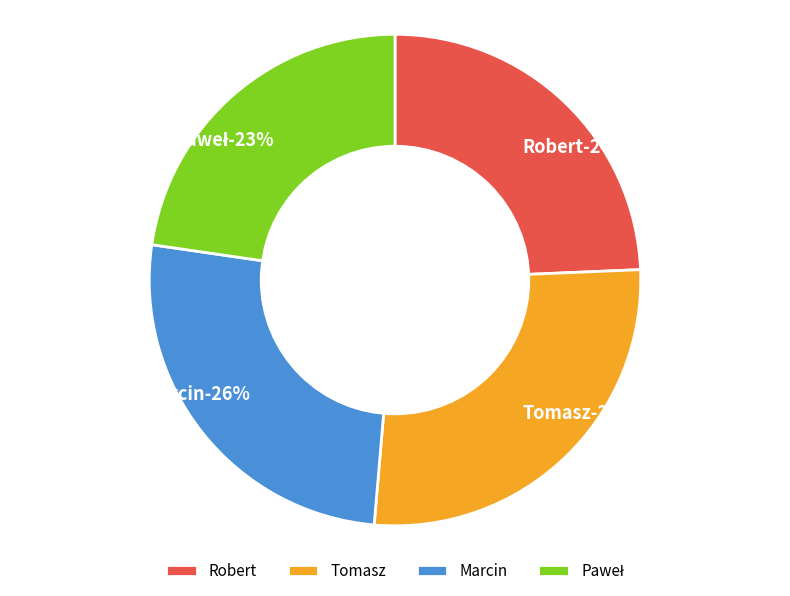

True or false: Tomasz accounts for 27% of the total.

True